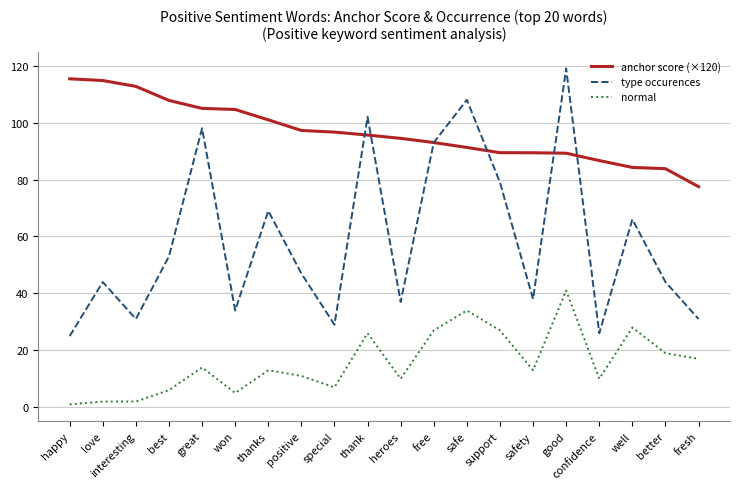

What is the greatest value displayed?

119.0